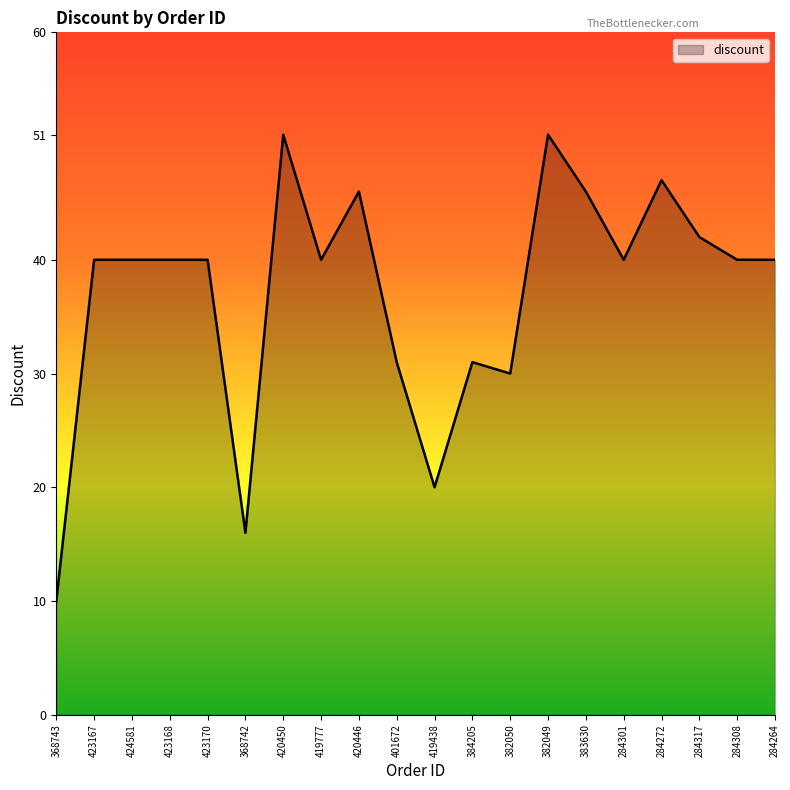

What is the sum of all values?

741